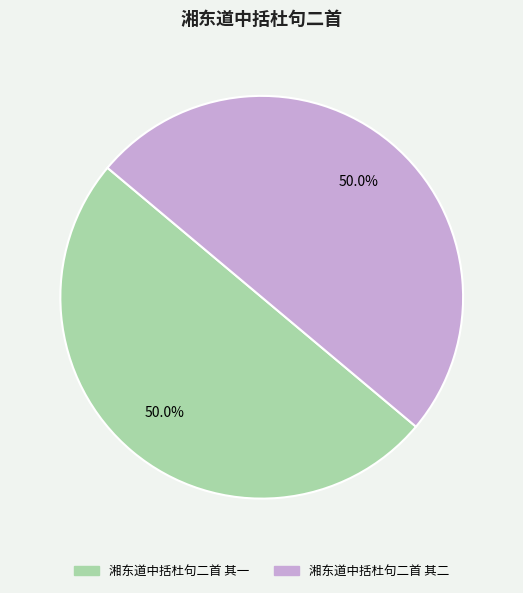

Is the sum of 湘东道中括杜句二首 其二 and 湘东道中括杜句二首 其一 greater than half?

Yes